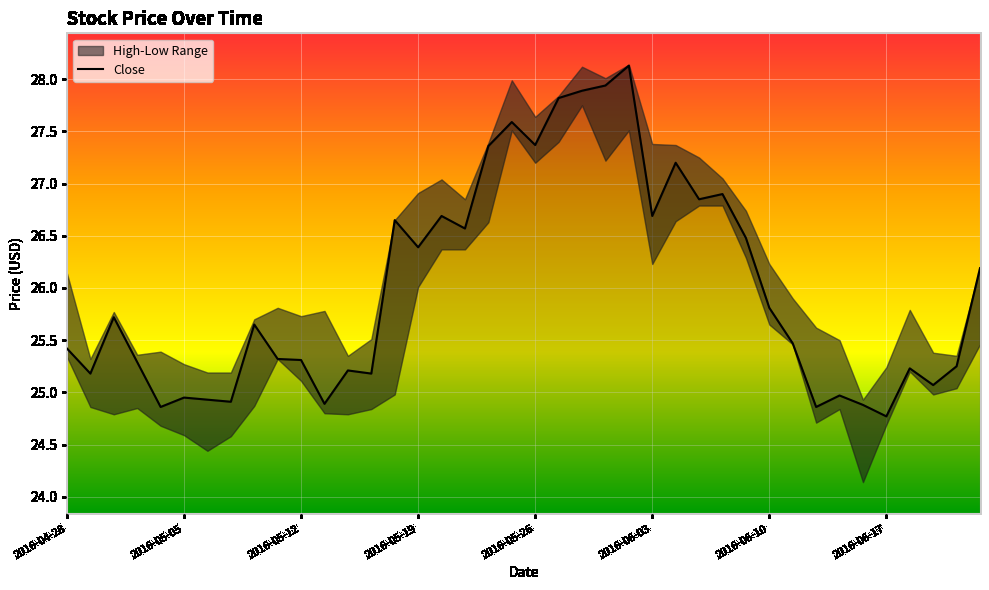

What is the lowest value of the Close series?

24.8